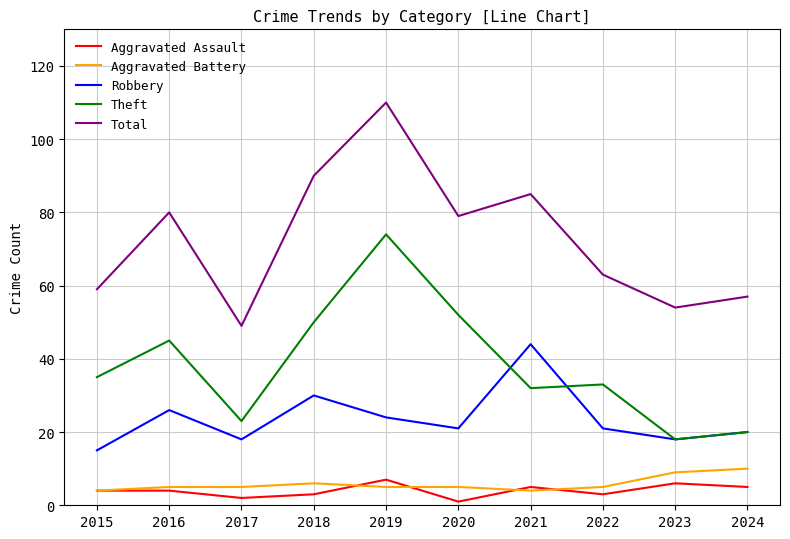

True or false: Total and Theft cross at least once.

False